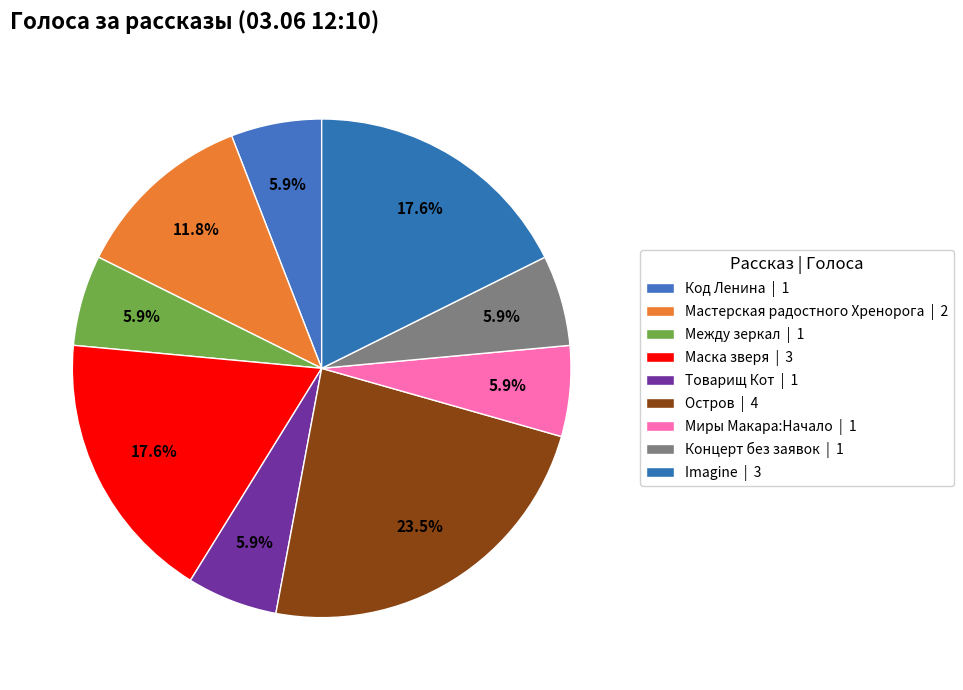

Combined, what portion of the pie is Товарищ Кот and Концерт без заявок?

11.8%